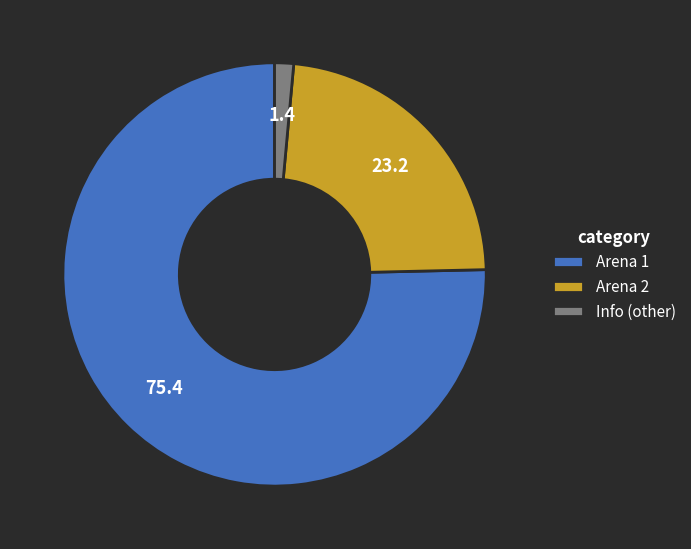

Is there a majority slice in this chart?

Yes